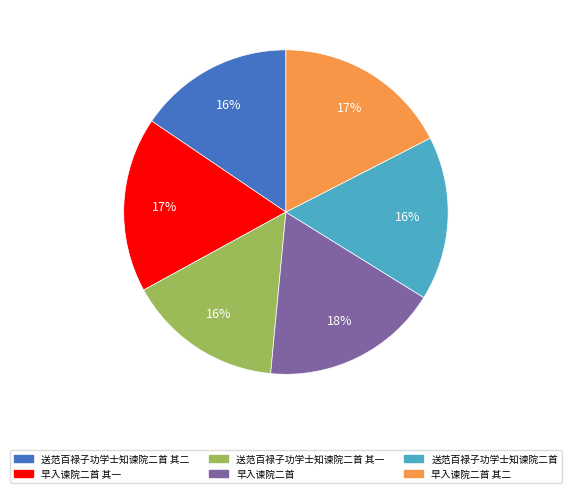

Count the number of slices in the pie.

6